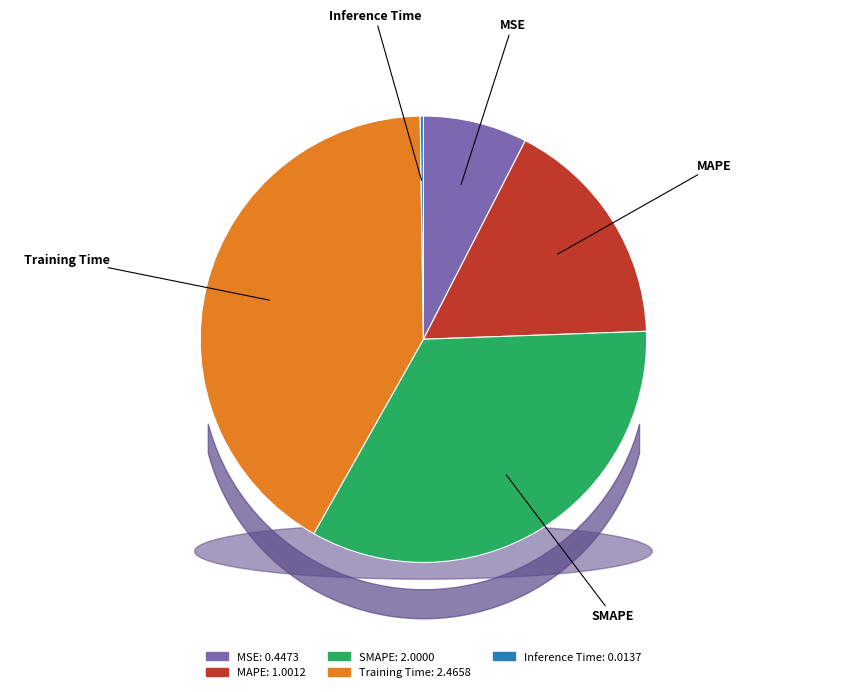

Is Training Time the majority of the pie?

No